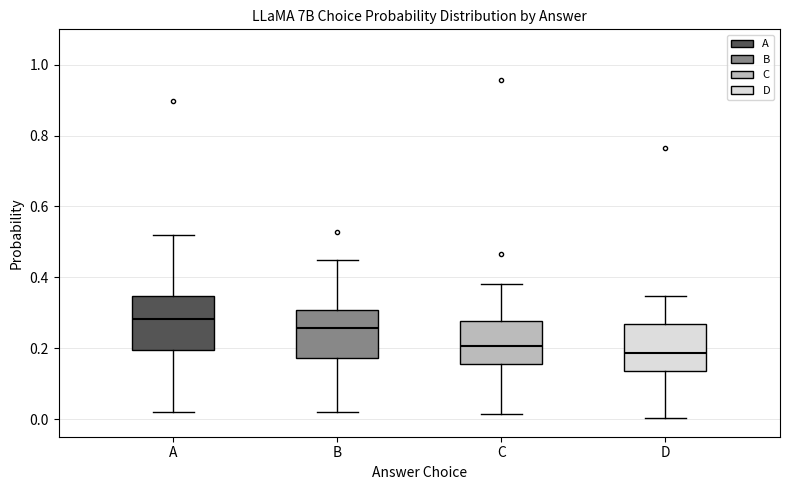

Where does the median line of the box for C sit on the y-axis? The values are not printed on the chart, so give them approximately, as read against the axis.

0.20